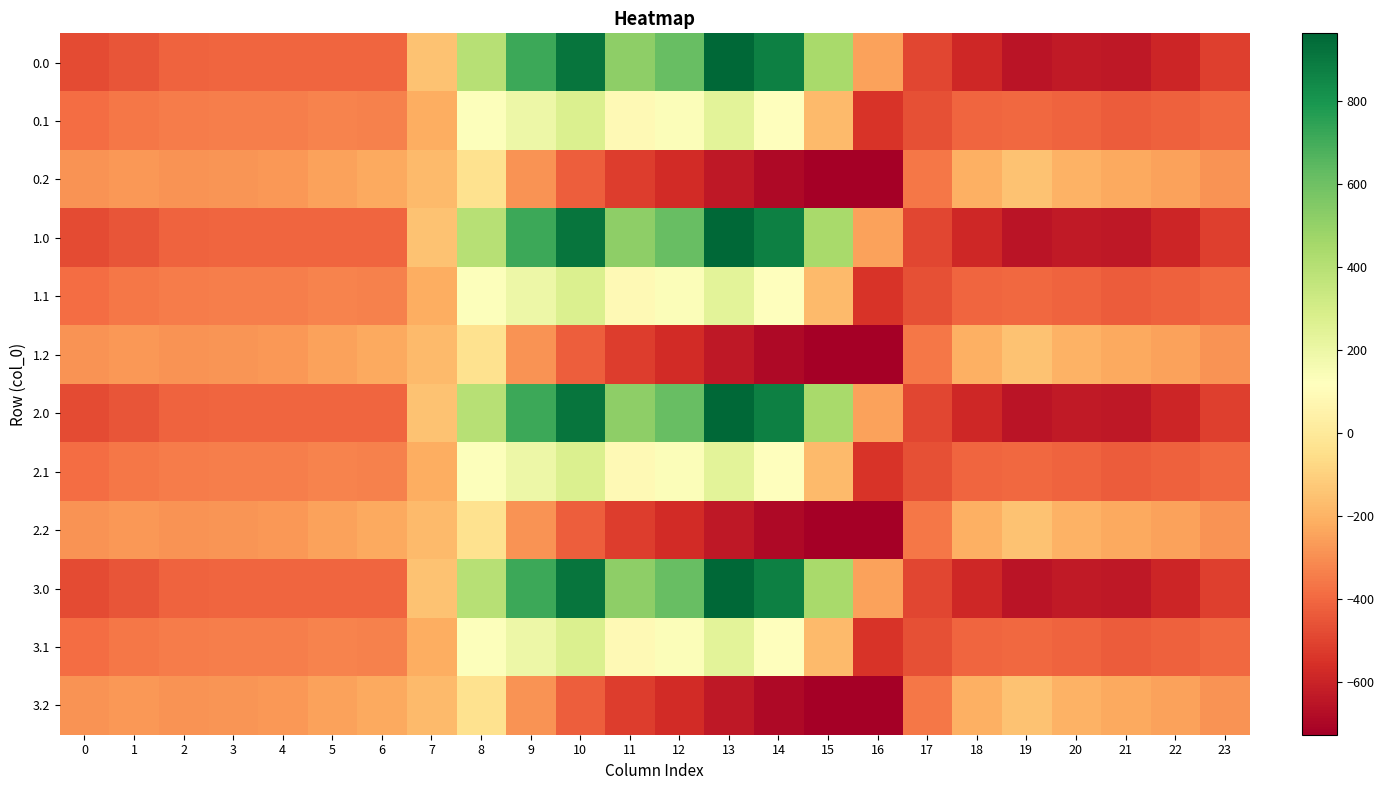

Between 13 and 3, which is larger?

13